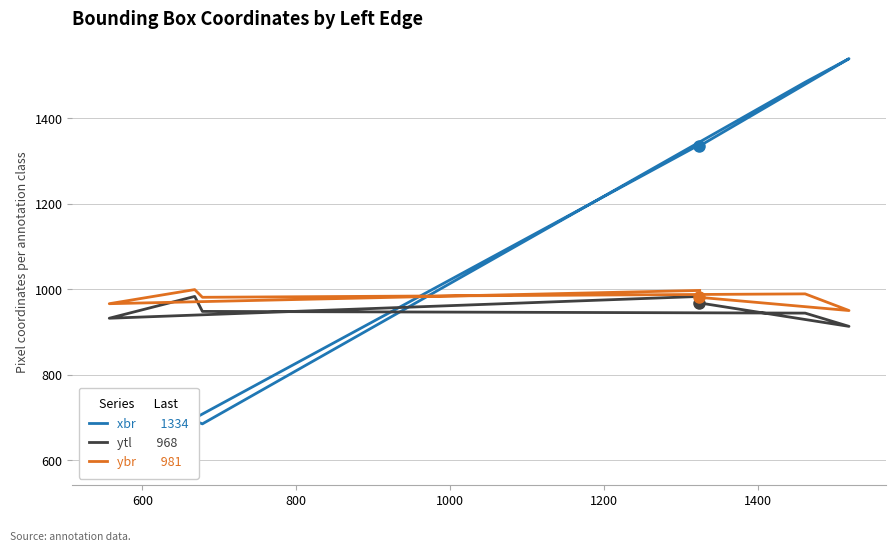

Rank the series by their average value, from highest to lowest.

xbr, ybr, ytl